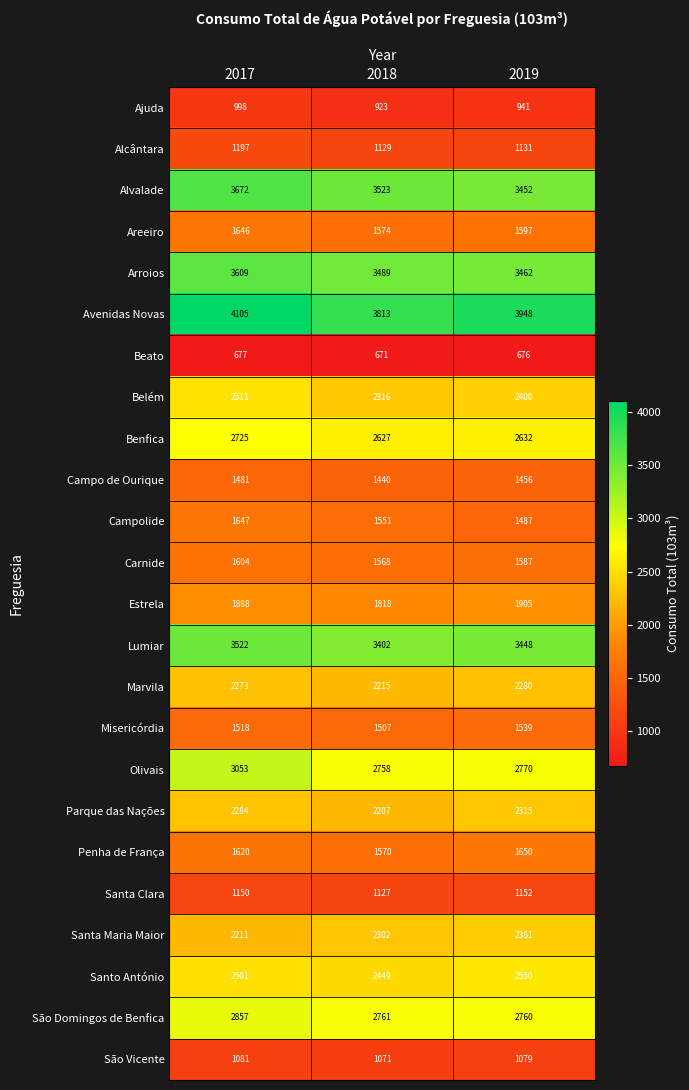

How many distinct data groups are displayed?

24